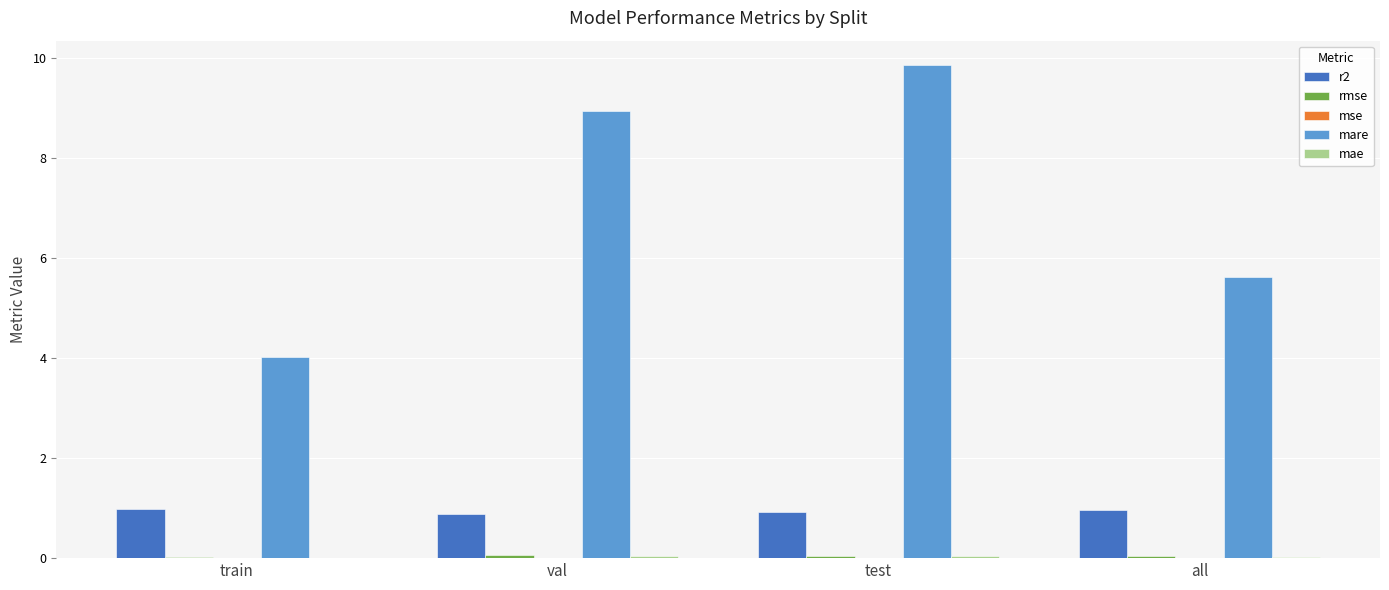

Which series changed the most between train and val?

mare